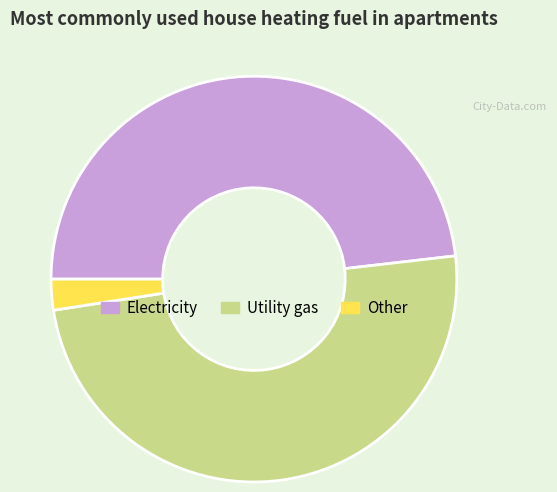

Does Other represent more than half of the total?

No